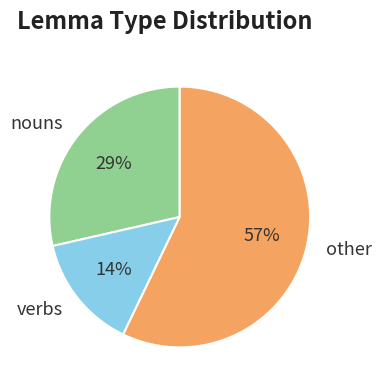

Between verbs and other, which is larger?

other